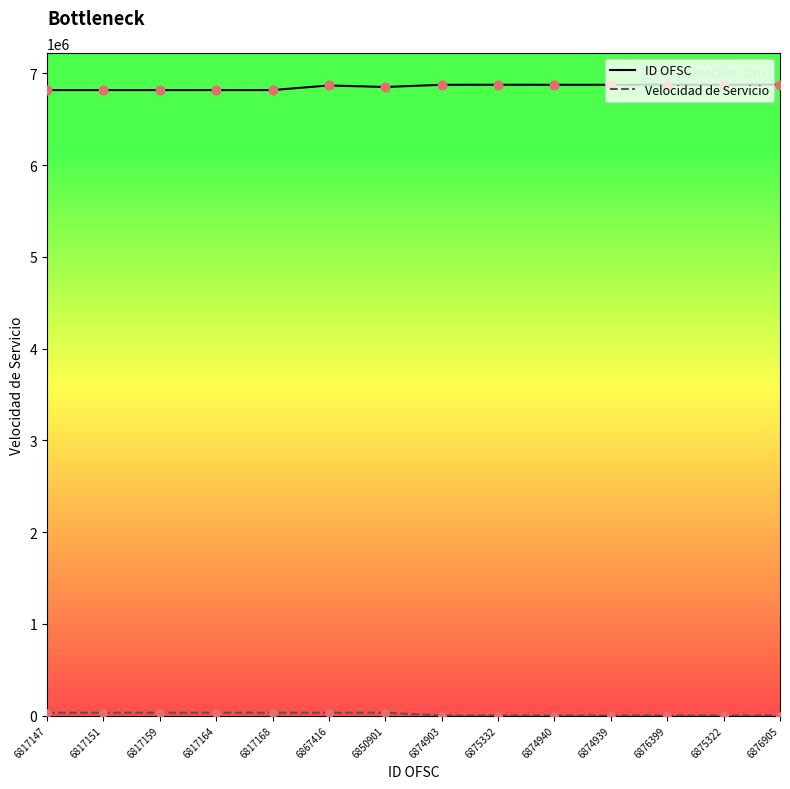

At how many categories does at least one series exceed 2914067?

14